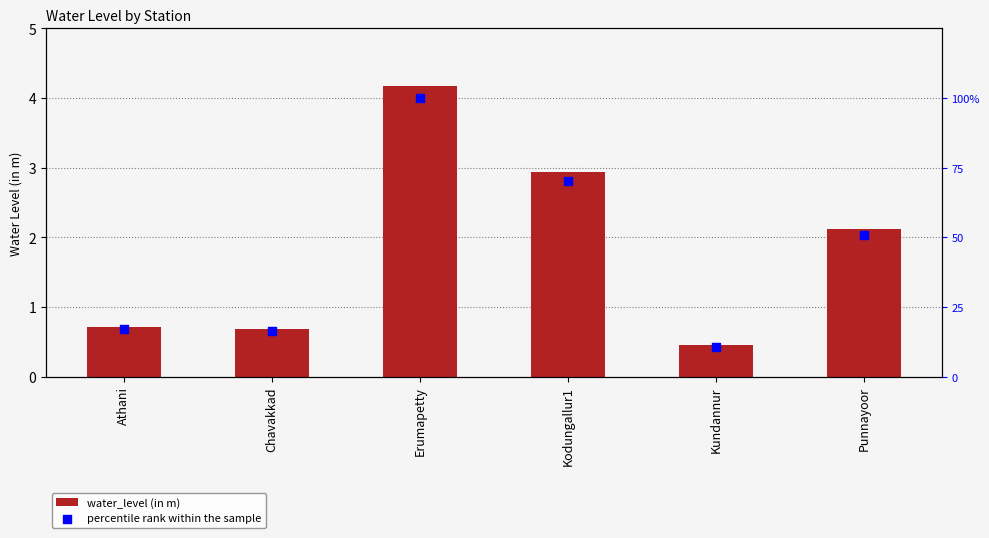

At how many categories does at least one series exceed 35?

3